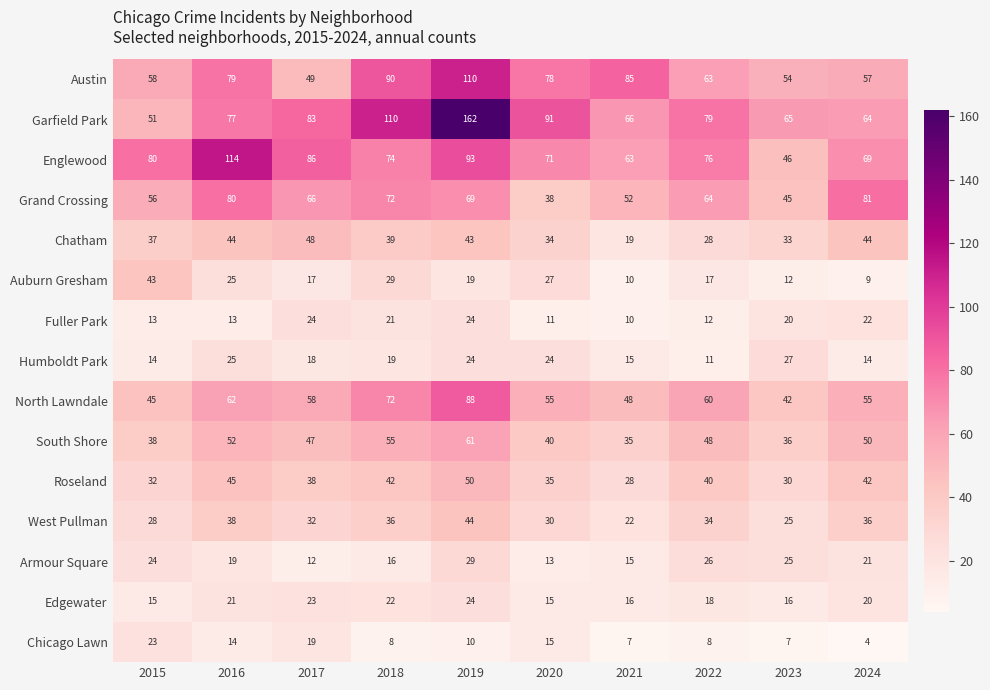

What is the smallest value displayed?

4